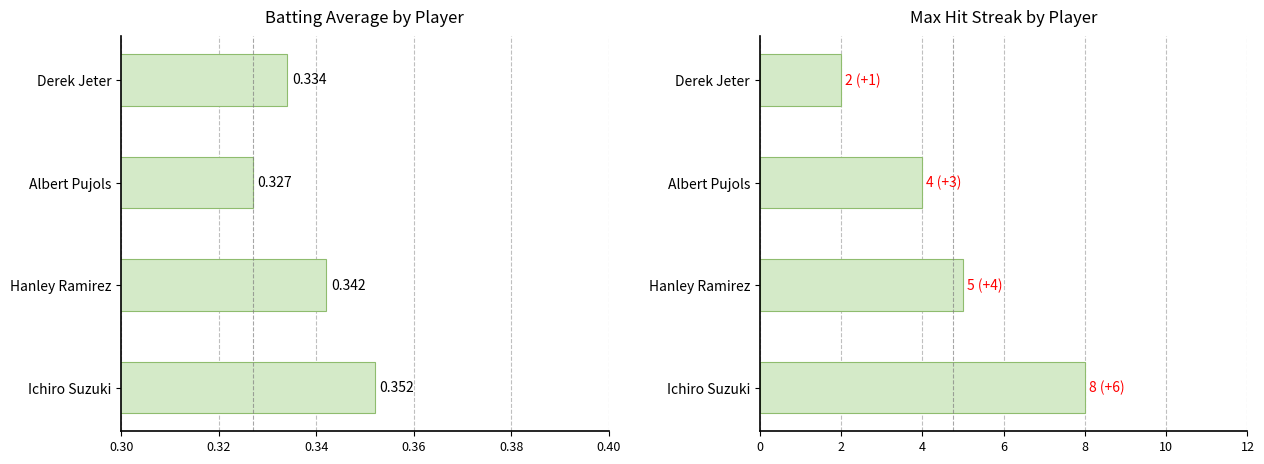

Reading left to right, list all the values displayed in this chart.

Batting Average1: 0.4	0.3	0.3	0.3
Streak: 8.0	5.0	4.0	2.0